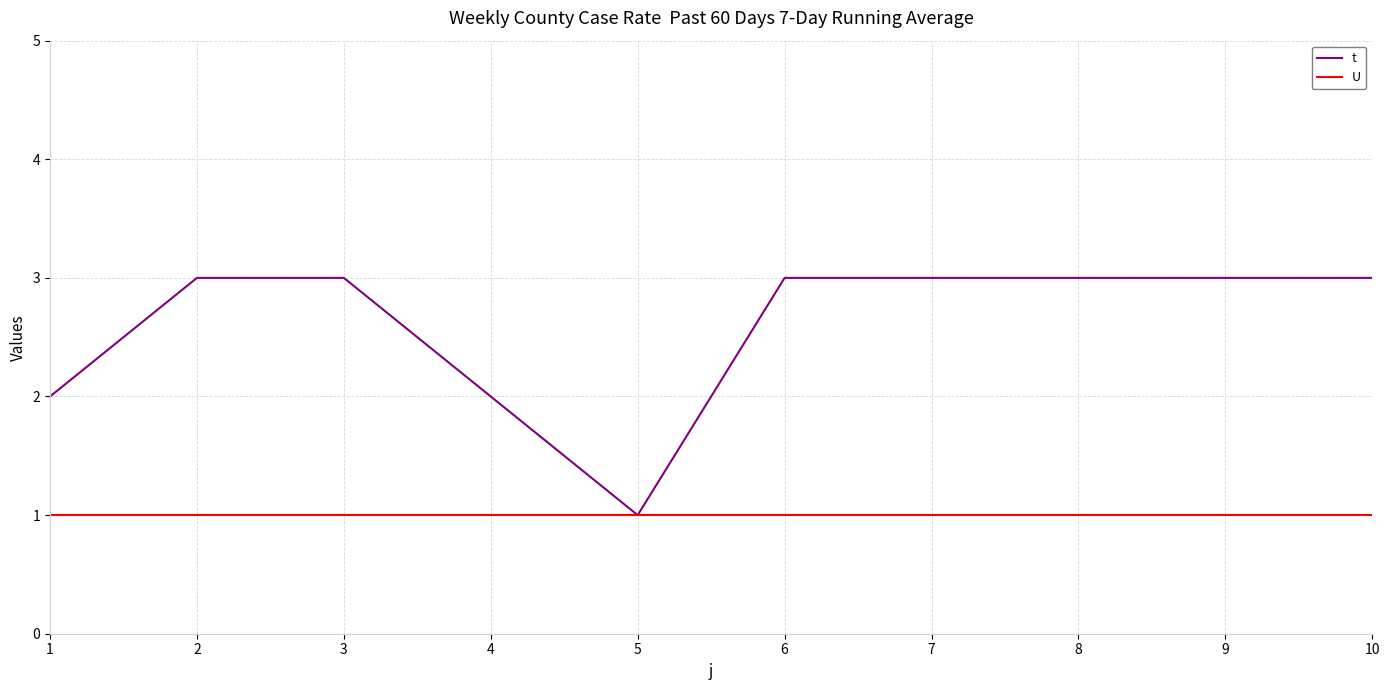

Rank the series at 2 from highest to lowest value.

t, U